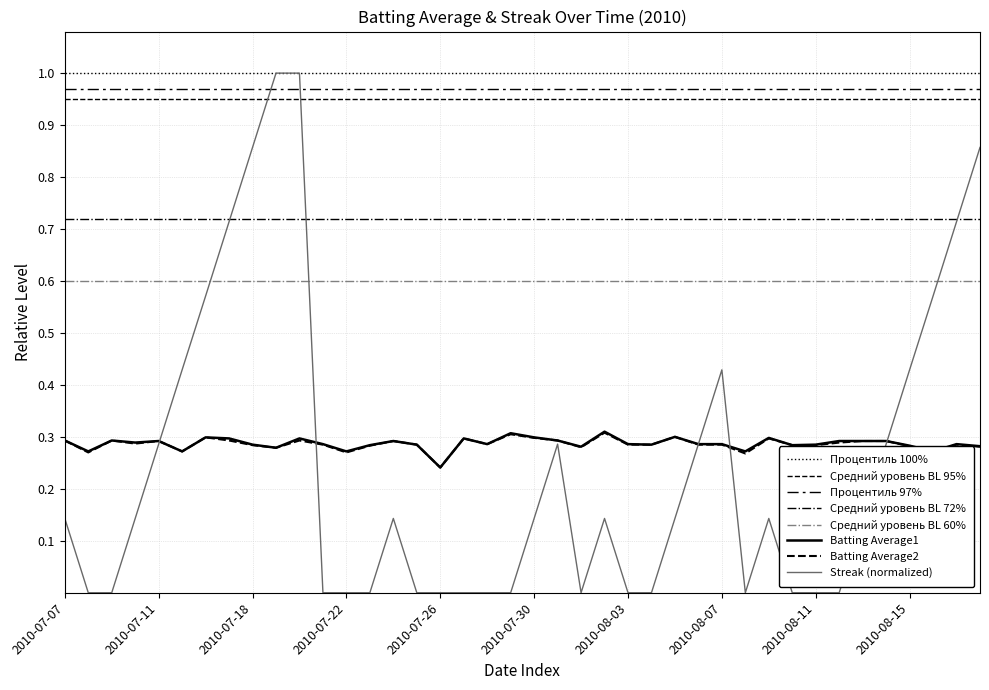

What is the label of the 20th point from the right?

2010-07-30